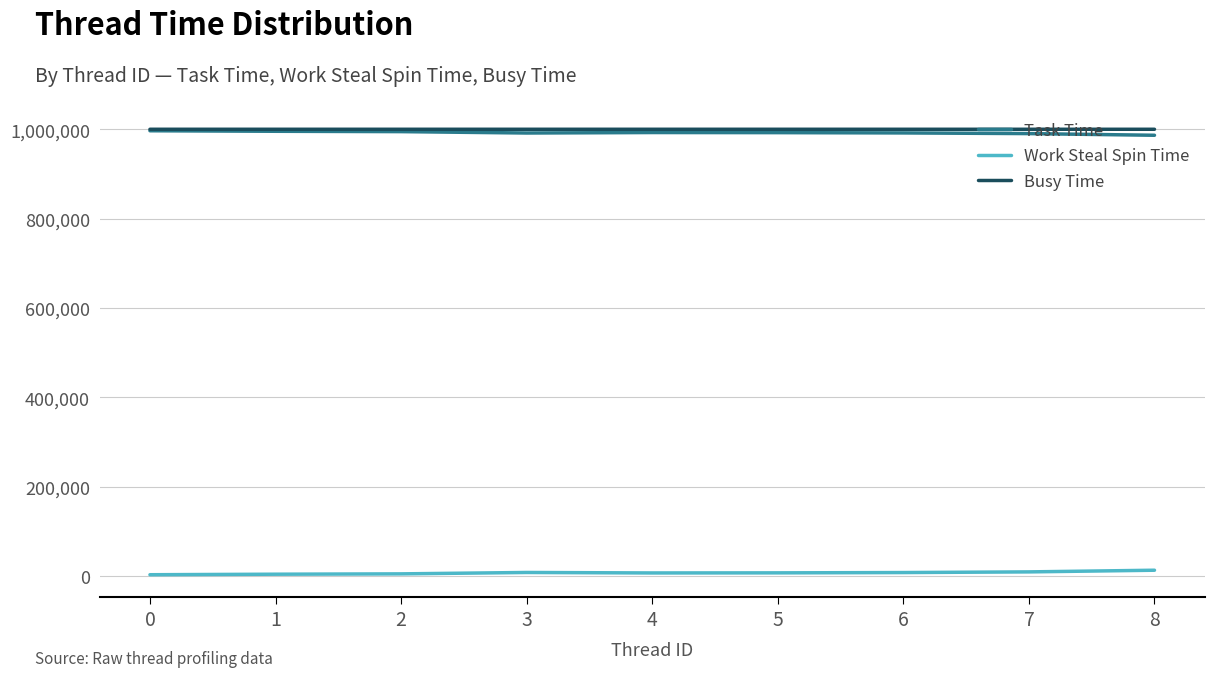

What is the highest value of the Busy Time series?

999913